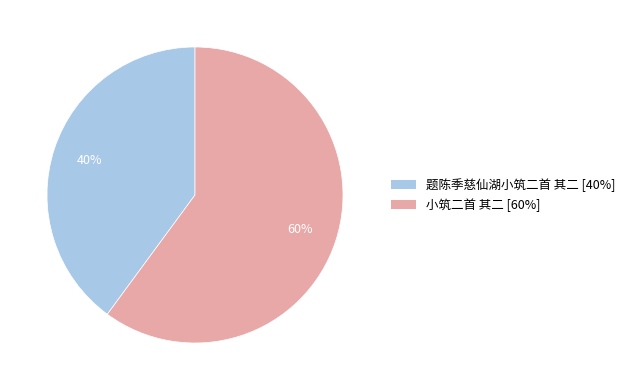

What is the largest slice in the pie chart?

小筑二首 其二